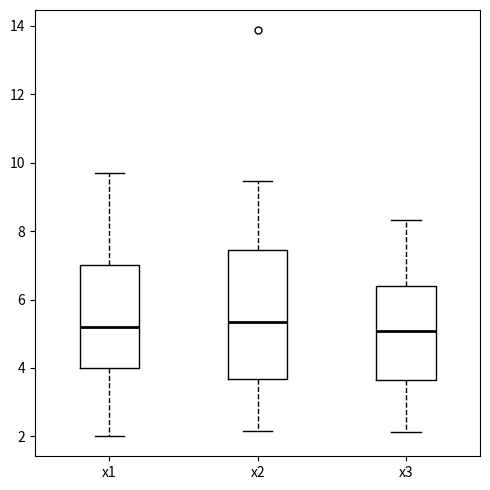

Comparing the boxes themselves (not the whiskers), which one is the tallest?

x2